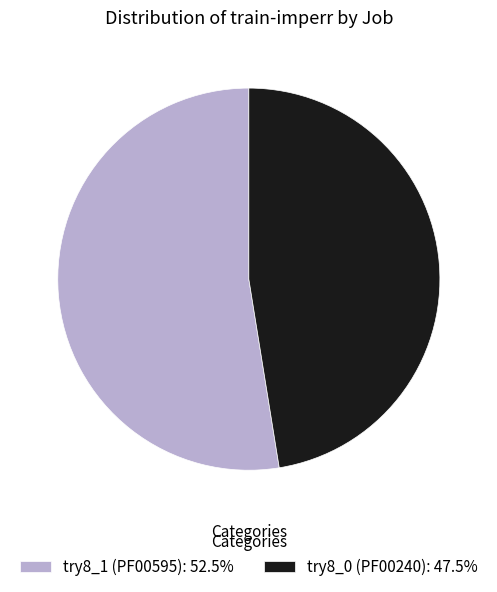

Does try8_1 (PF00595): 52.5% account for over 50% of the chart?

Yes